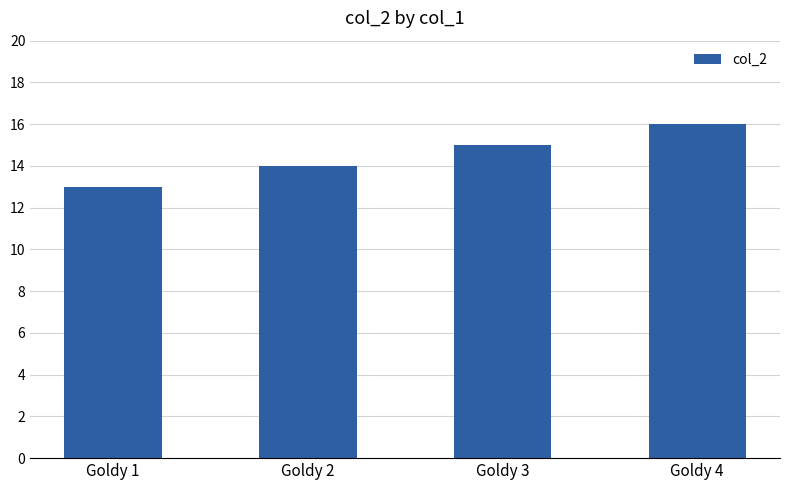

What is the change in value from Goldy 1 to Goldy 4?

+3